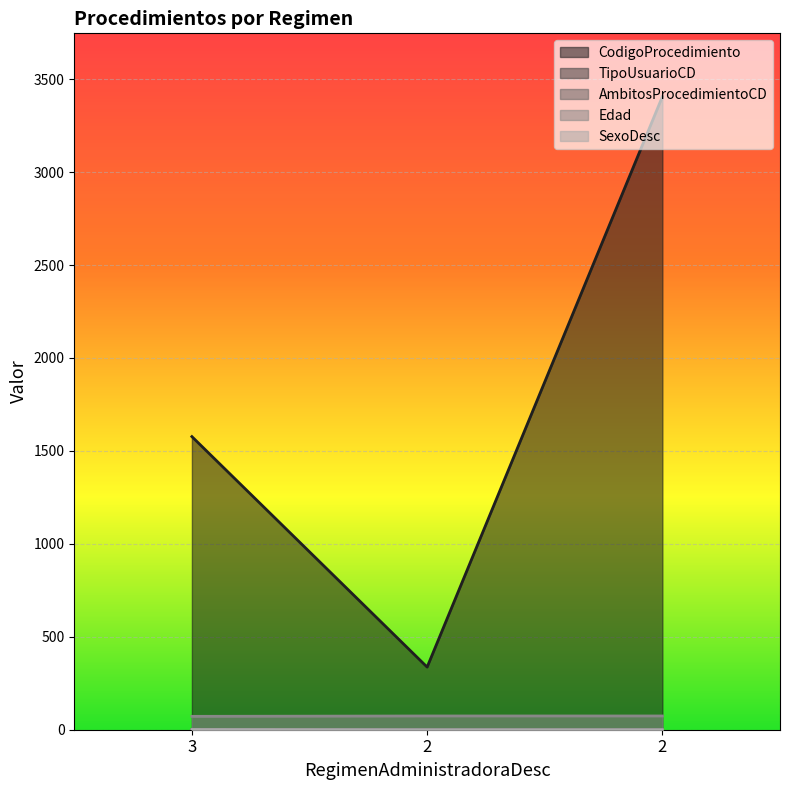

What are all the series names shown in the legend?

CodigoProcedimiento, TipoUsuarioCD, AmbitosProcedimientoCD, Edad, SexoDesc